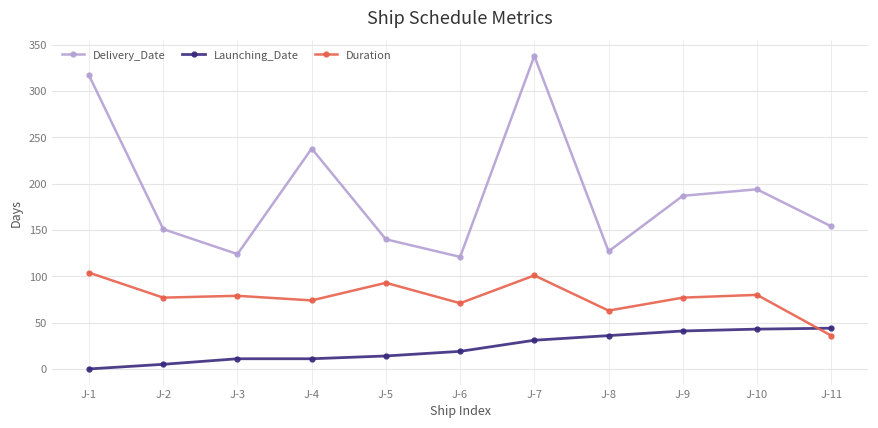

What is the total value across all series at J-1?

421